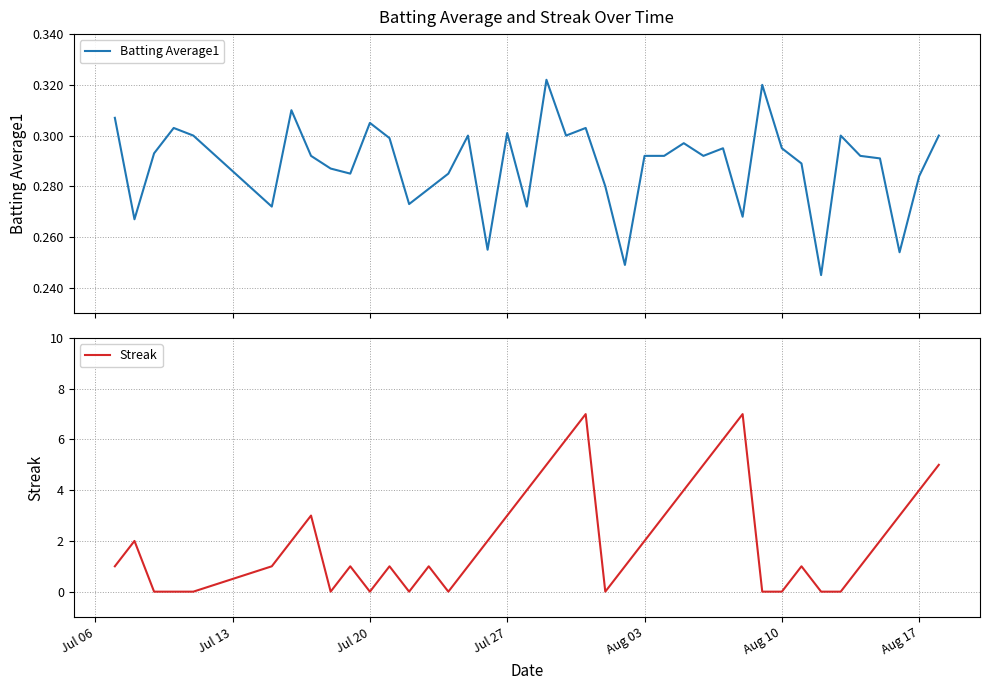

Is it true that Streak equals 0 at Aug 10?

True